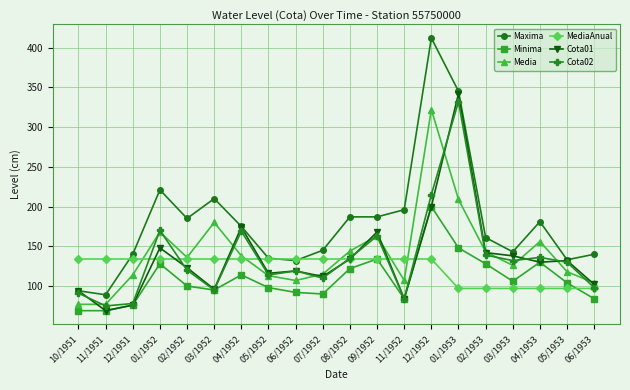

At which label does Minima reach its peak?

12/1952